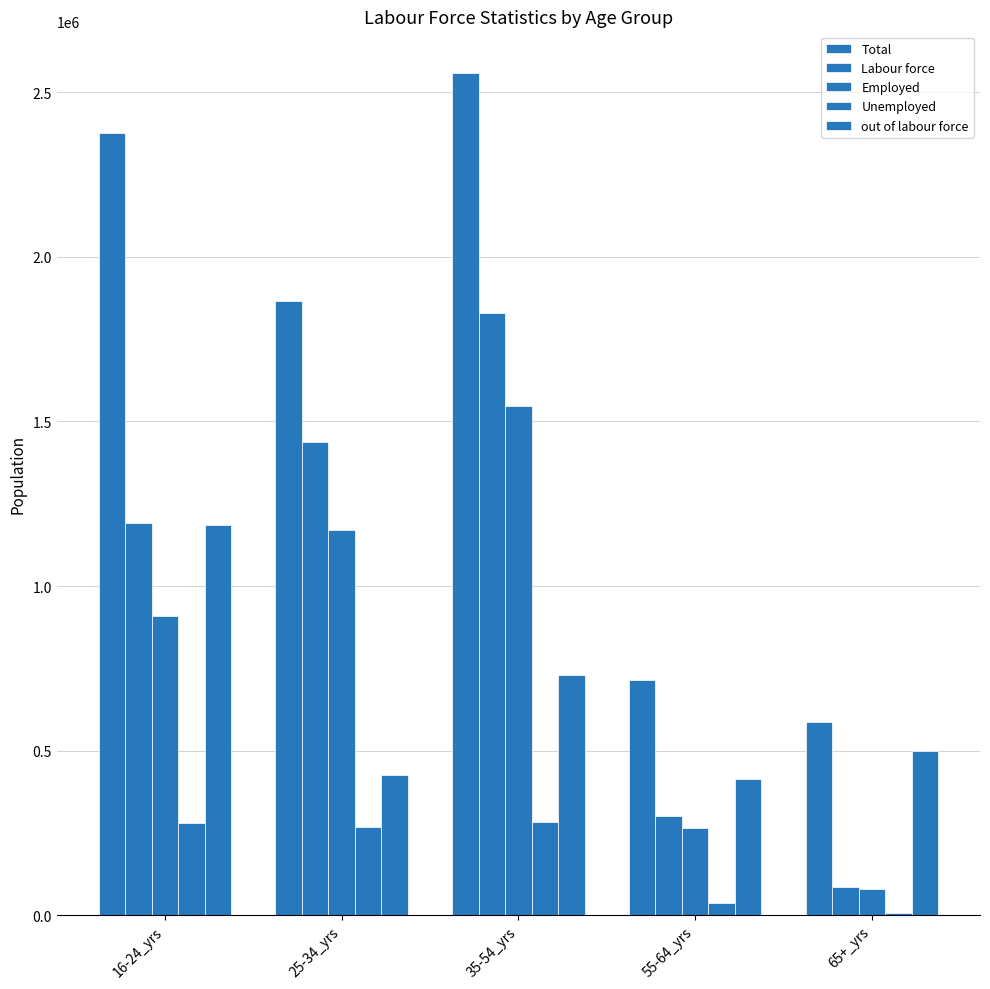

Which series has the widest spread of values?

Total